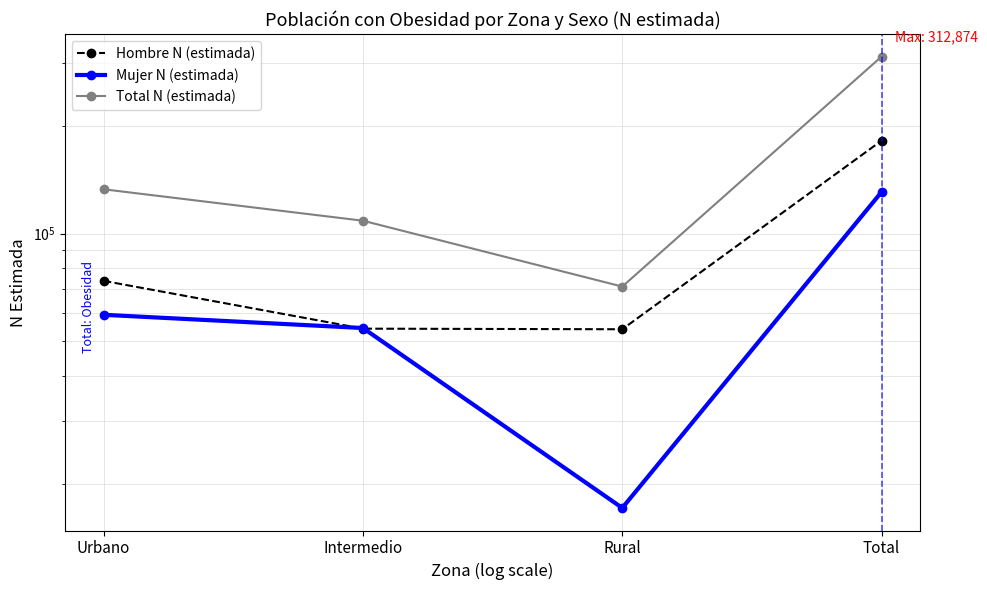

True or false: Total N (estimada) has more than 0 interior local peaks.

False